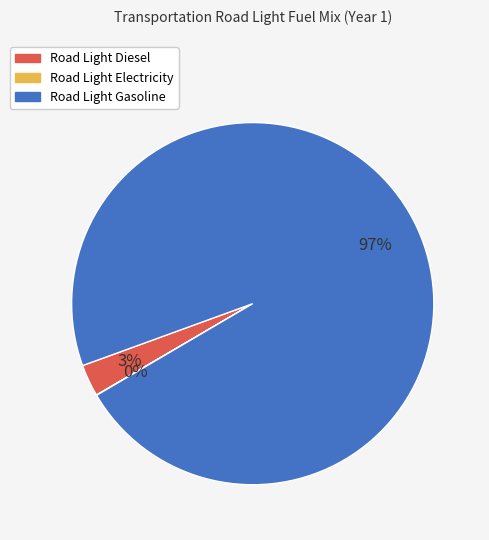

Which category has the biggest portion of the pie?

Road Light Gasoline